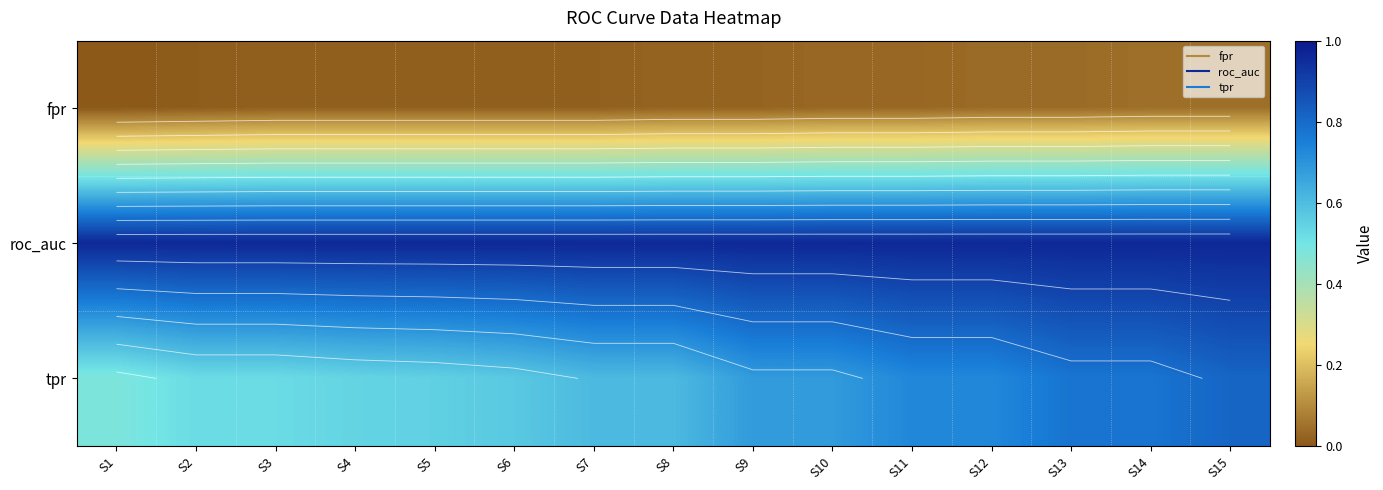

What is the minimum value for tpr?

0.5